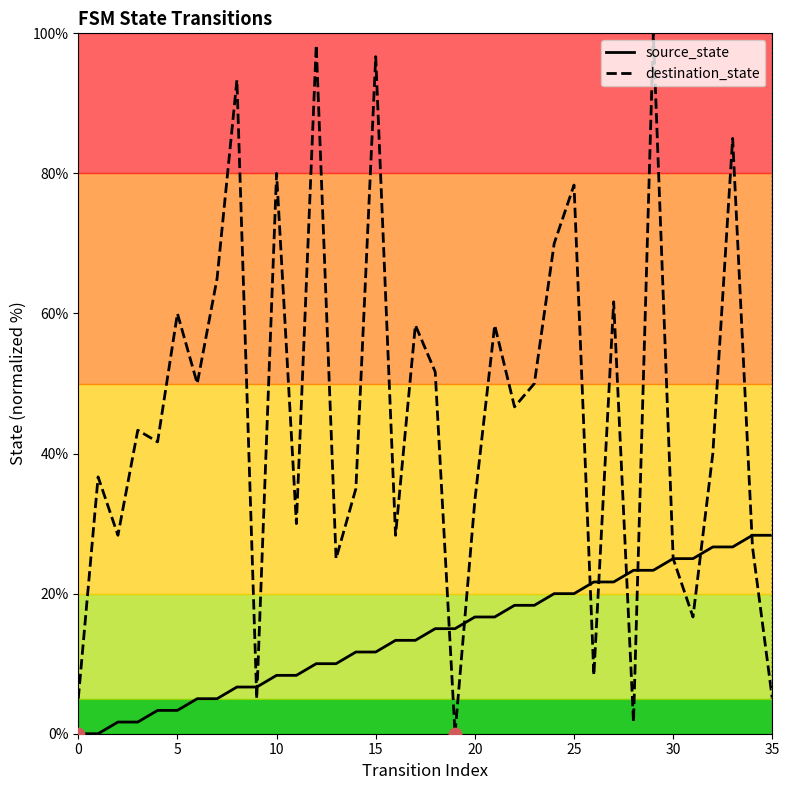

Which series has the largest total across all categories?

destination_state